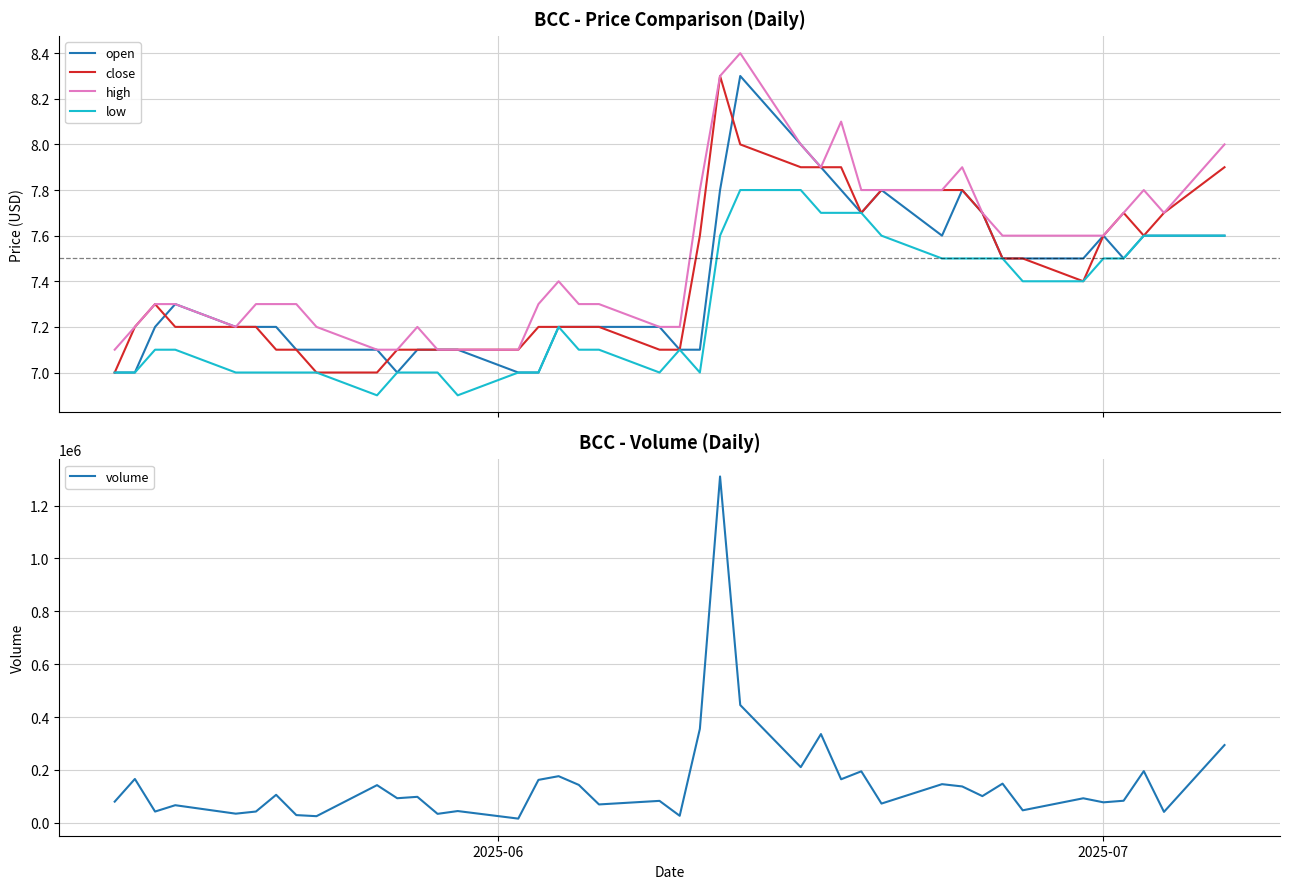

At how many categories does at least one series exceed 603453?

1